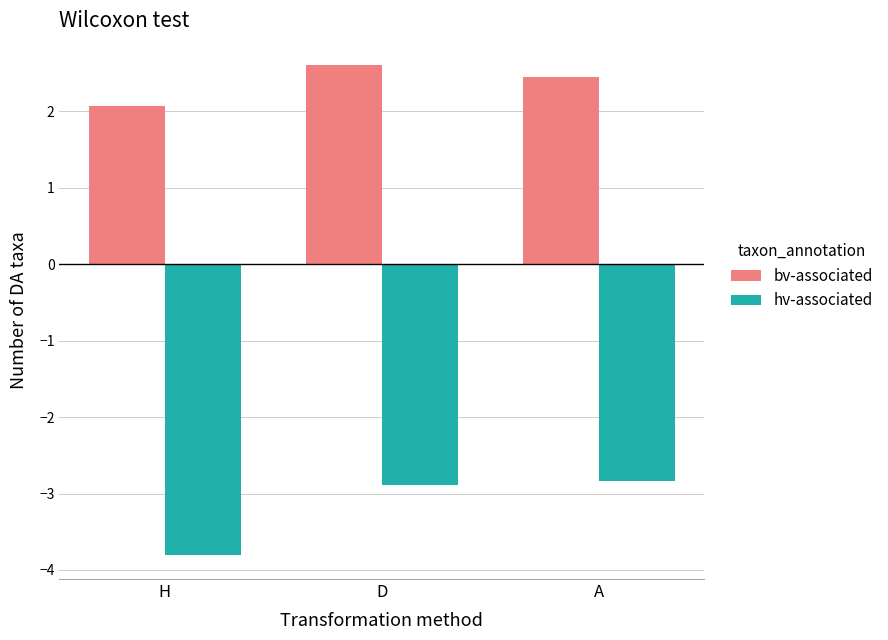

Reading left to right, what are all the values shown in this chart?

bv-associated: H=2.1	D=2.6	A=2.4
hv-associated: H=-3.8	D=-2.9	A=-2.8